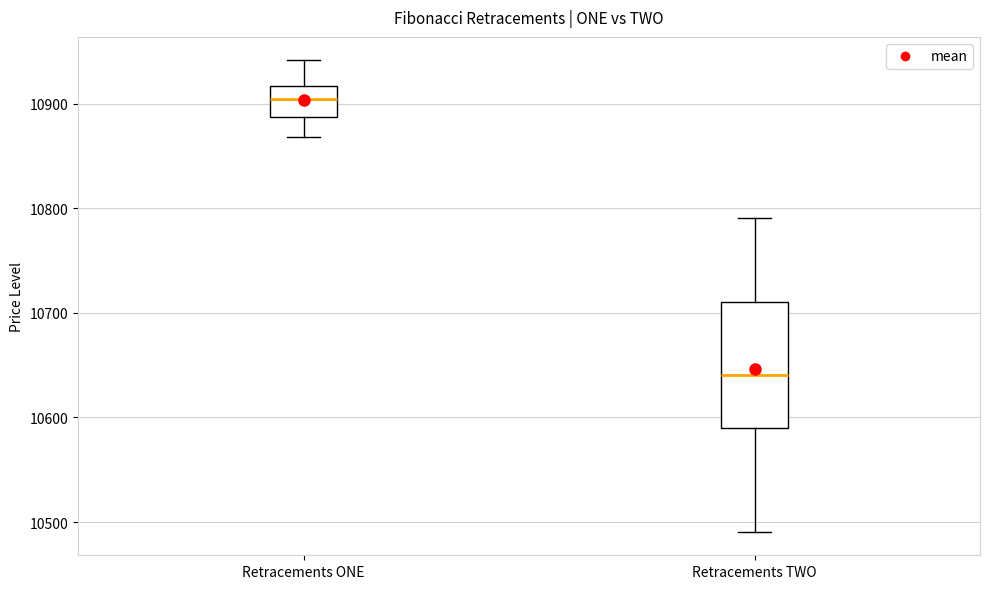

Reading left to right, read every box against the y-axis: the position of its median line, the range the box covers, and the ends of its whiskers. The values are not printed on the chart, so give them approximately, as read against the axis.

Retracements ONE: median 10900, box 10890 to 10920, whiskers 10870 to 10940
Retracements TWO: median 10640, box 10590 to 10710, whiskers 10490 to 10790